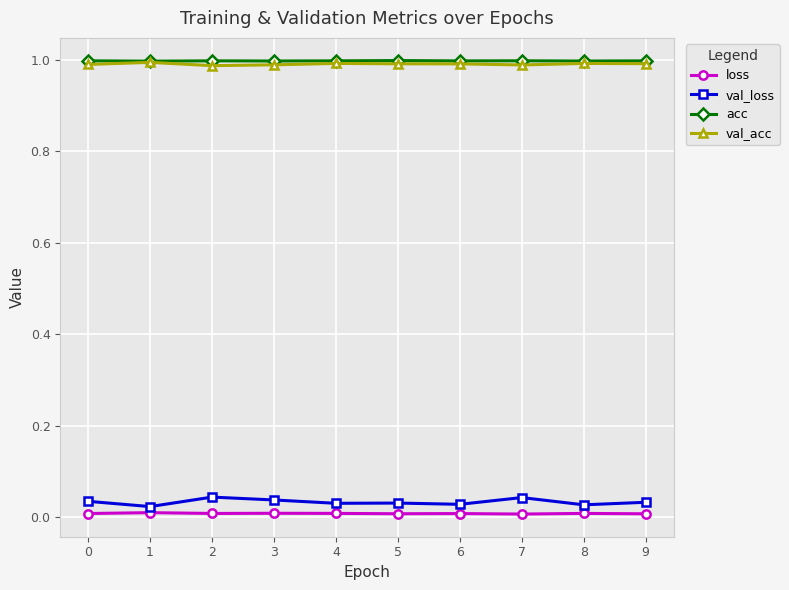

Is it true that acc equals 0.5 at 9?

False